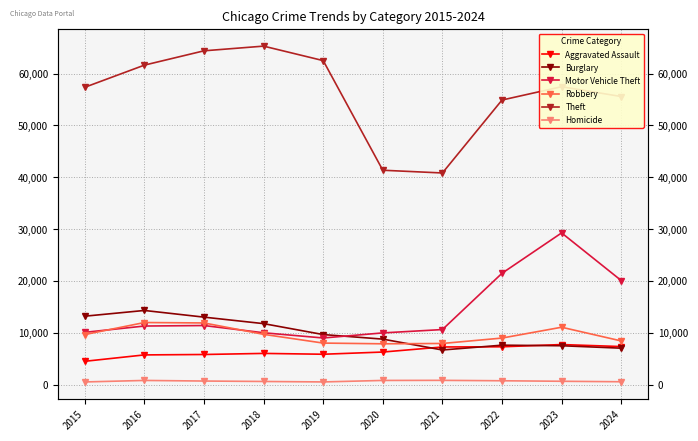

Rank the series at 2021 from highest to lowest value.

Theft, Motor Vehicle Theft, Robbery, Aggravated Assault, Burglary, Homicide